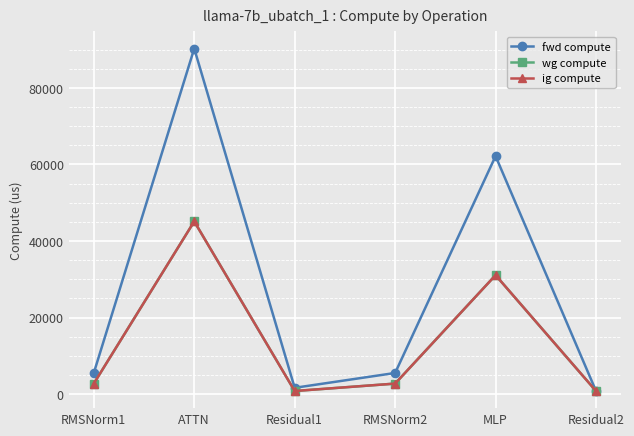

Is this an area chart (filled region under the line)?

No